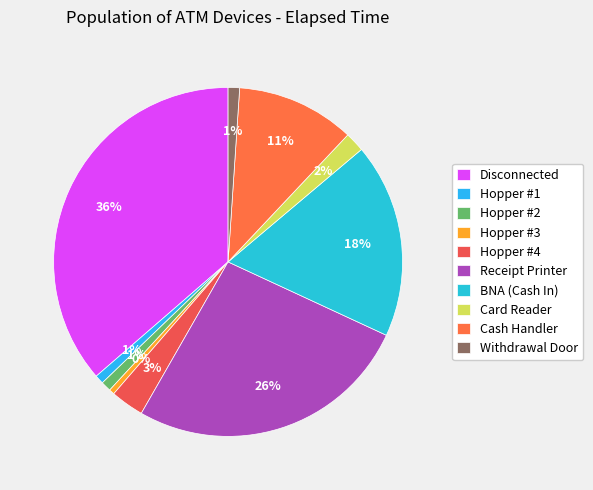

Does any single category account for the majority?

No